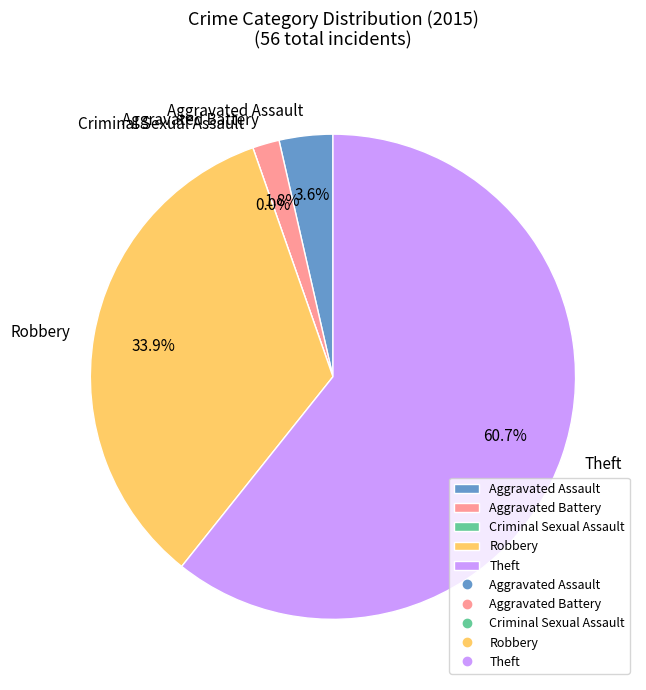

Combined, do Aggravated Battery and Robbery account for over 50%?

No